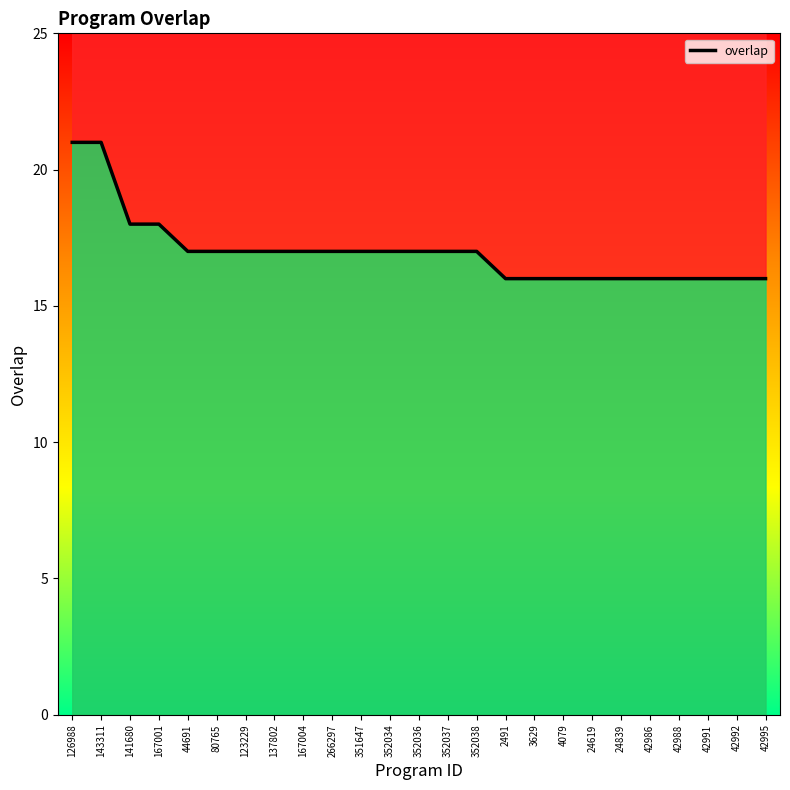

Does the chart have visible grid lines?

No